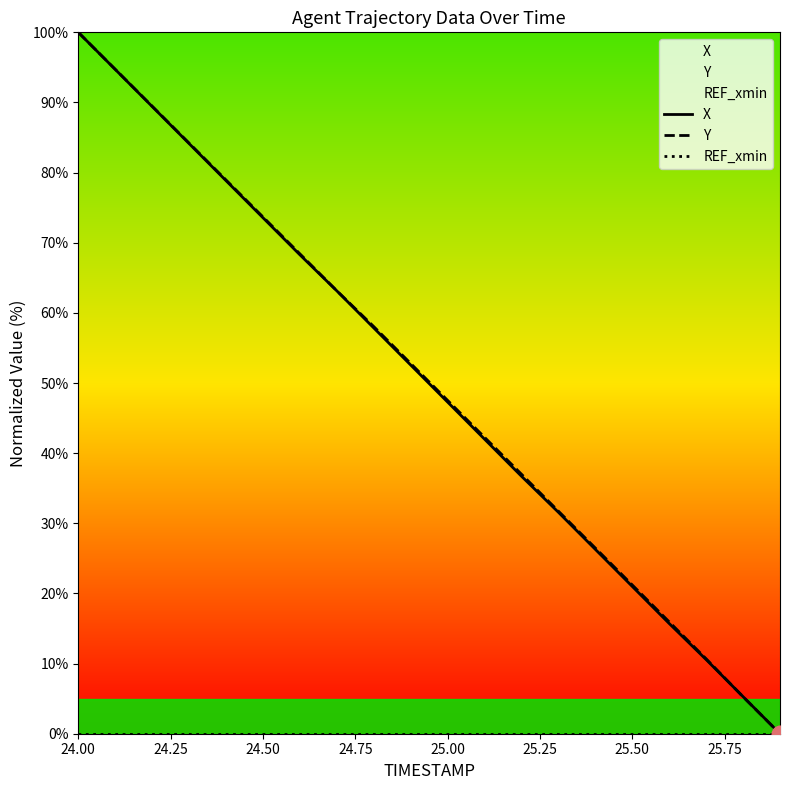

True or false: Y and REF_xmin intersect in this chart.

False